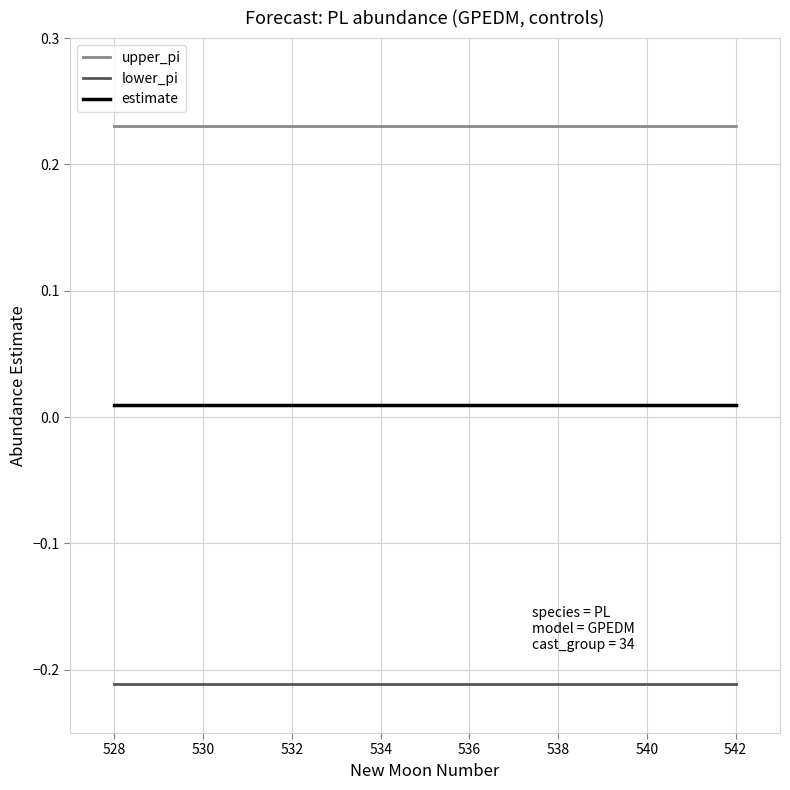

True or false: lower_pi and estimate cross at least once.

False